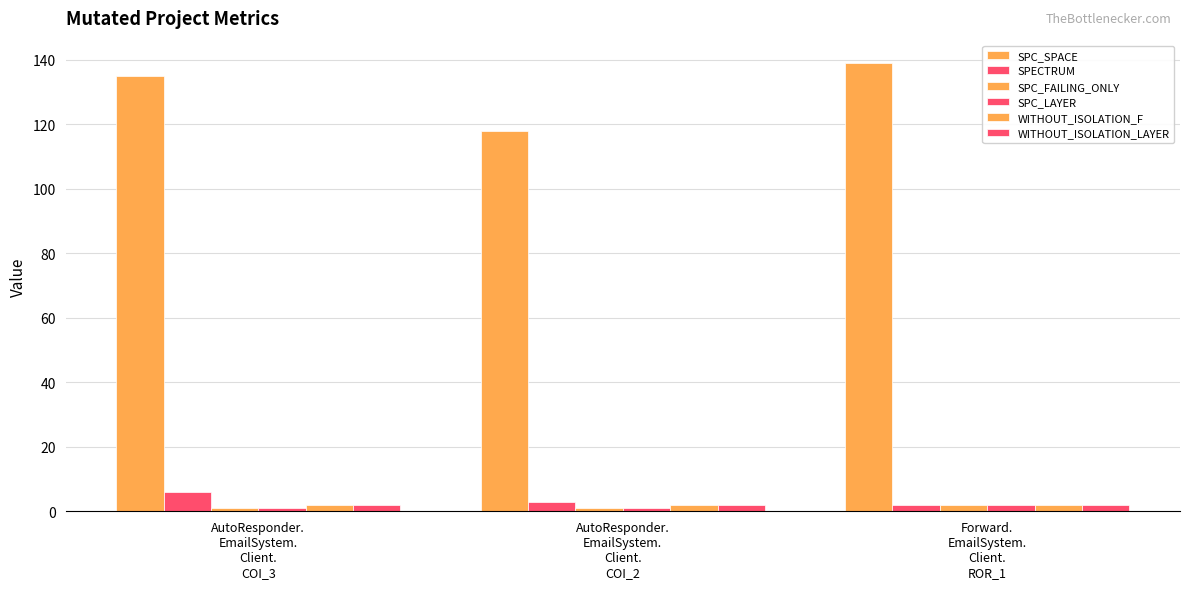

At how many categories does at least one series exceed 23?

3